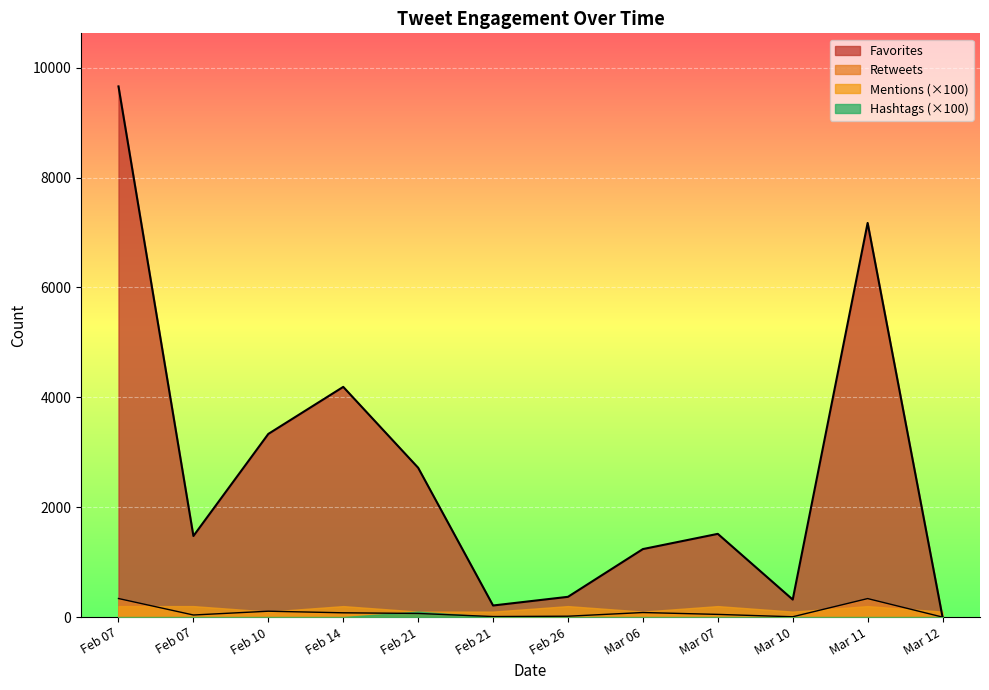

How many values in the Retweets series are below 66?

6